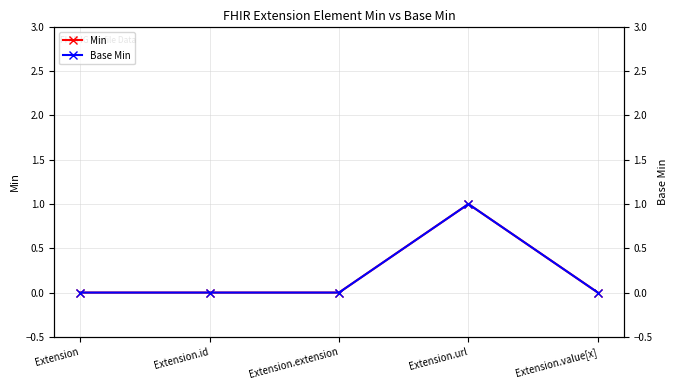

True or false: Base Min and Min intersect in this chart.

False